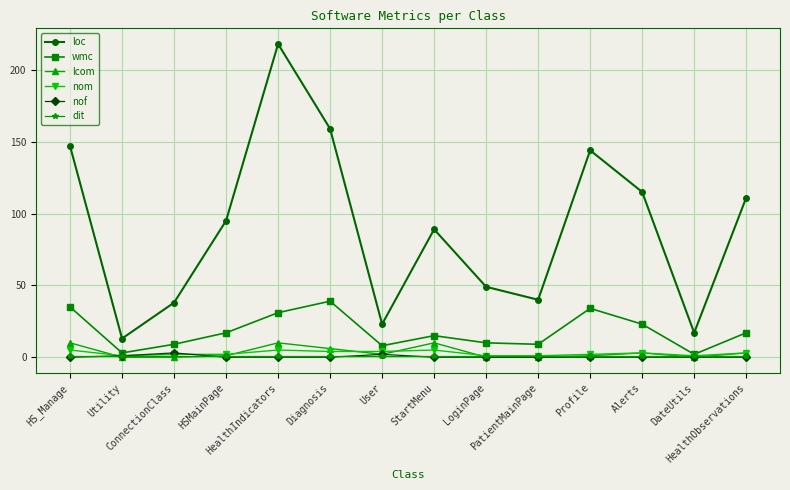

What are all the series names shown in the legend?

loc, wmc, lcom, nom, nof, dit